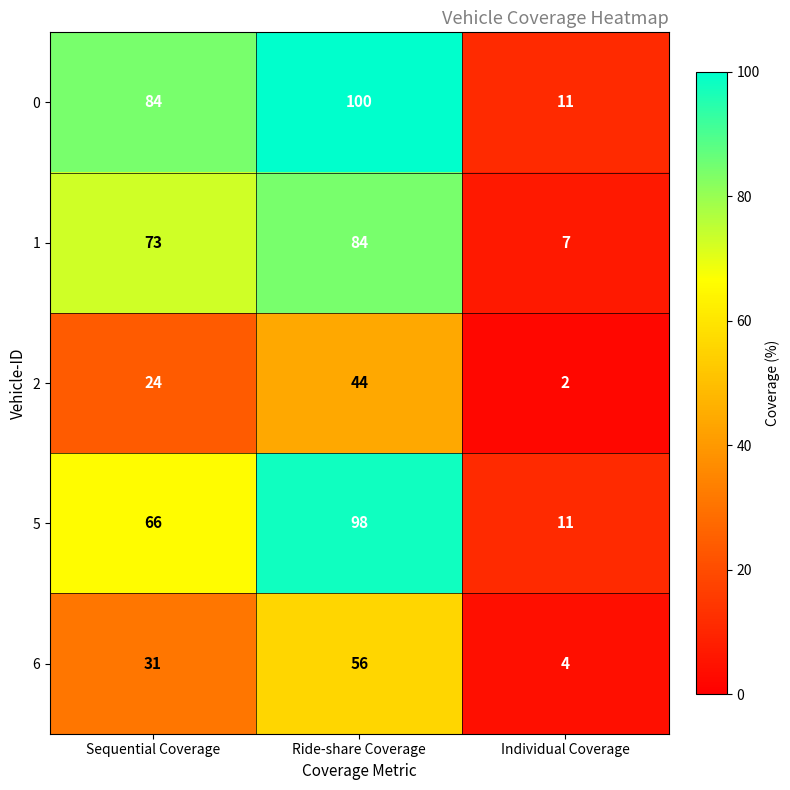

What is the average value of the 1 series?

55